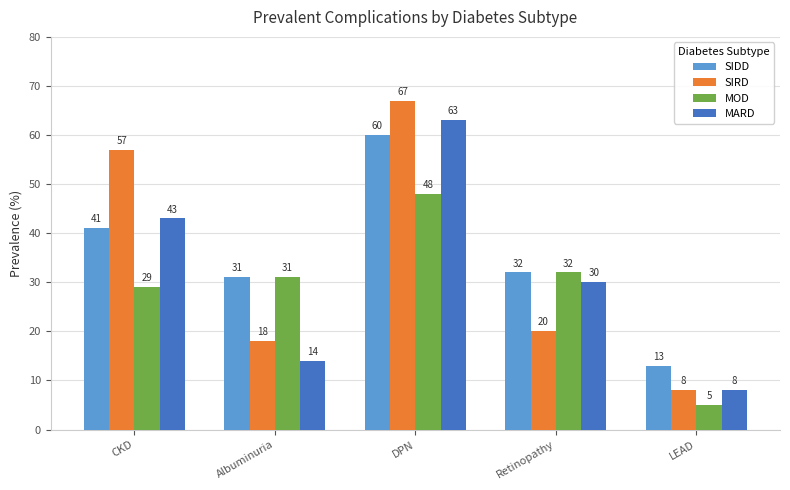

Between CKD and DPN, which series saw the biggest shift?

MARD